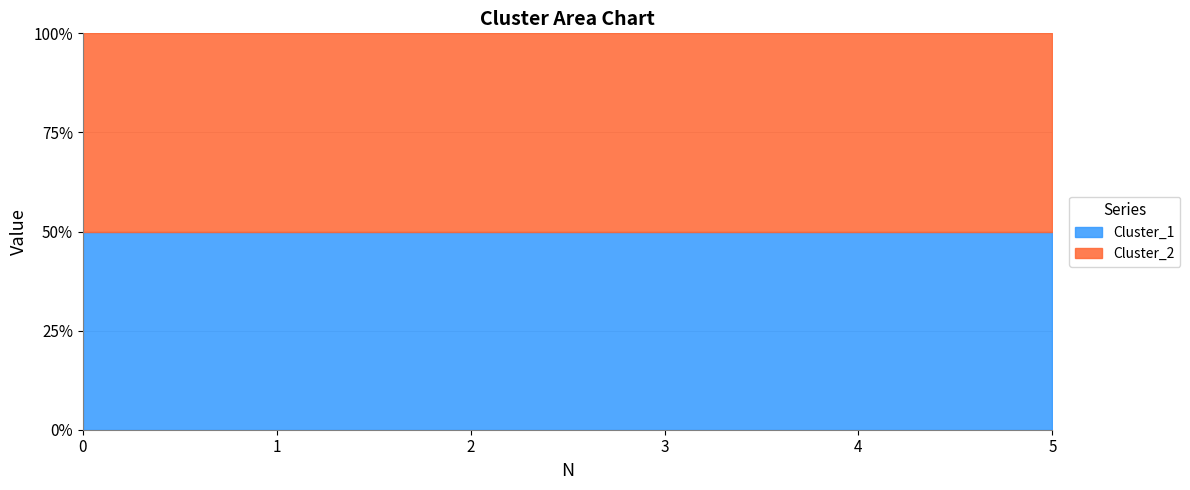

Which series has the largest range (max minus min)?

Cluster_1